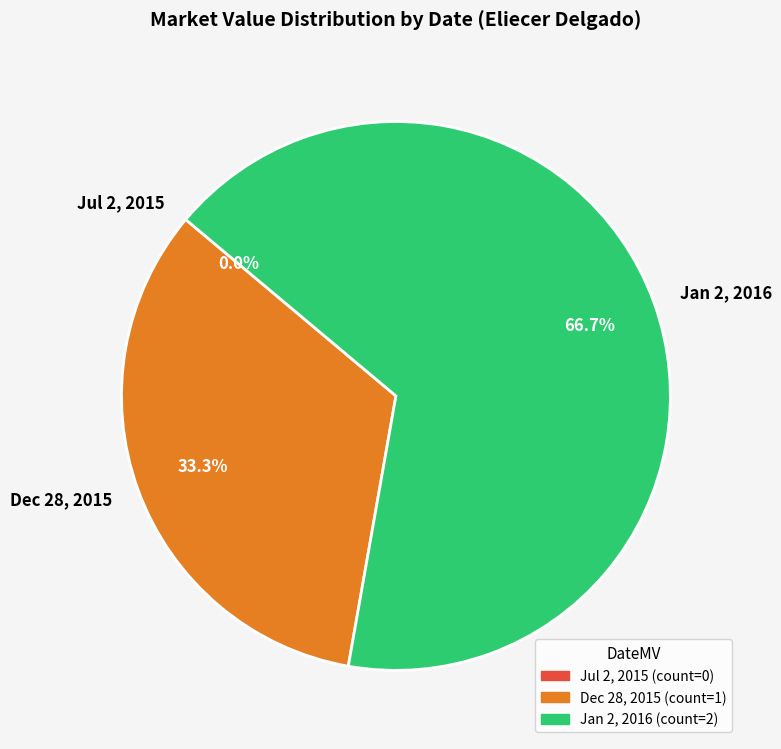

True or false: Jul 2, 2015 accounts for 0% of the total.

True